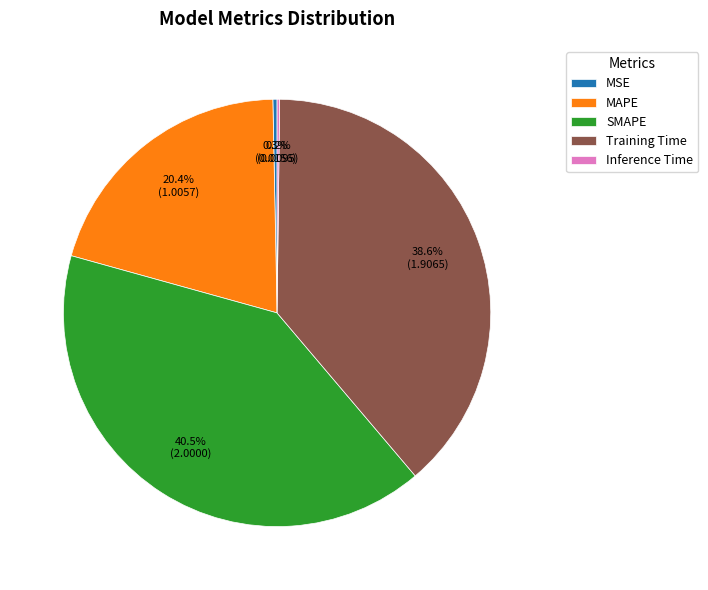

What percentage do Training Time and SMAPE together represent?

79.1%